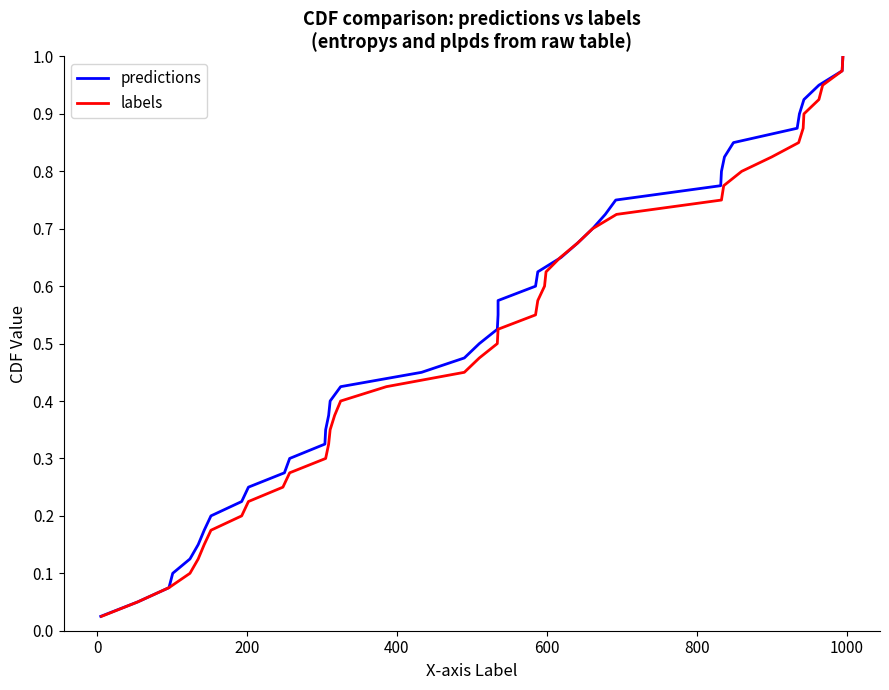

What is the difference between the second highest and second lowest values in the labels series?

0.9